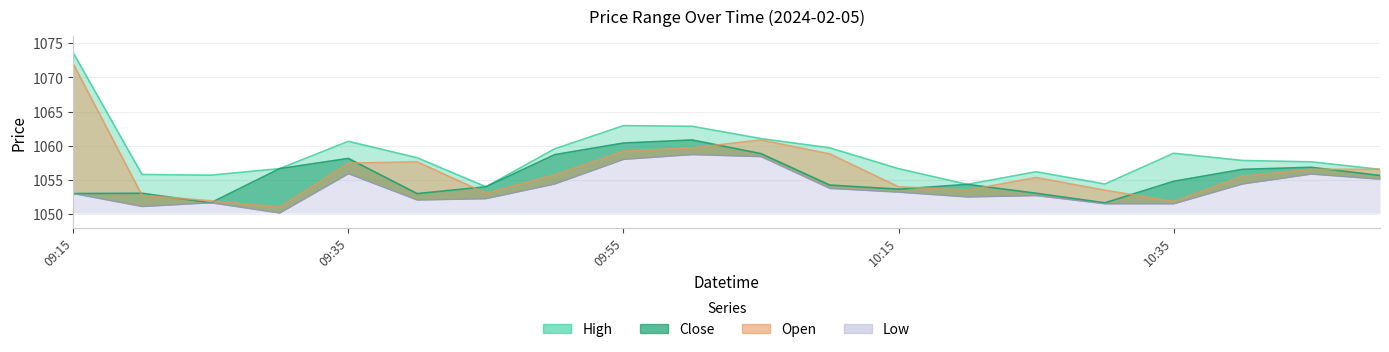

What is the maximum value shown in the chart?

1073.6